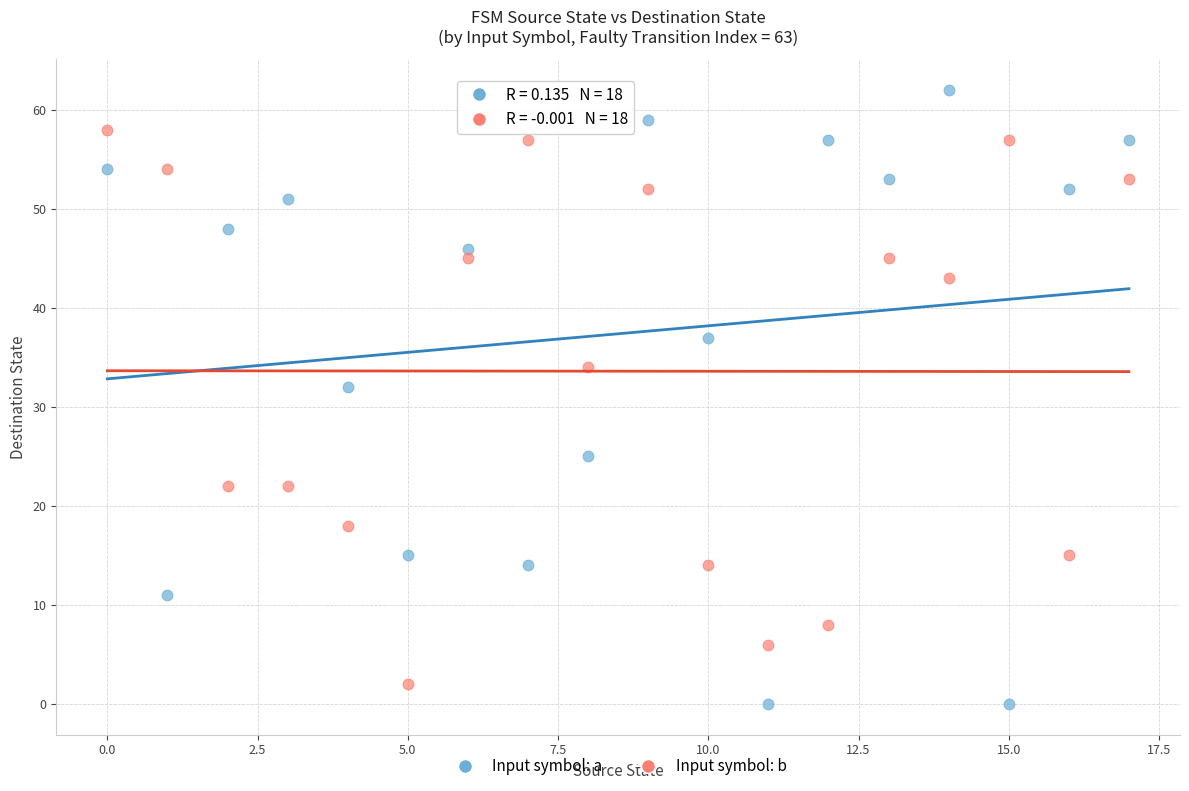

Across all series, what Y value is closest to 31?

32